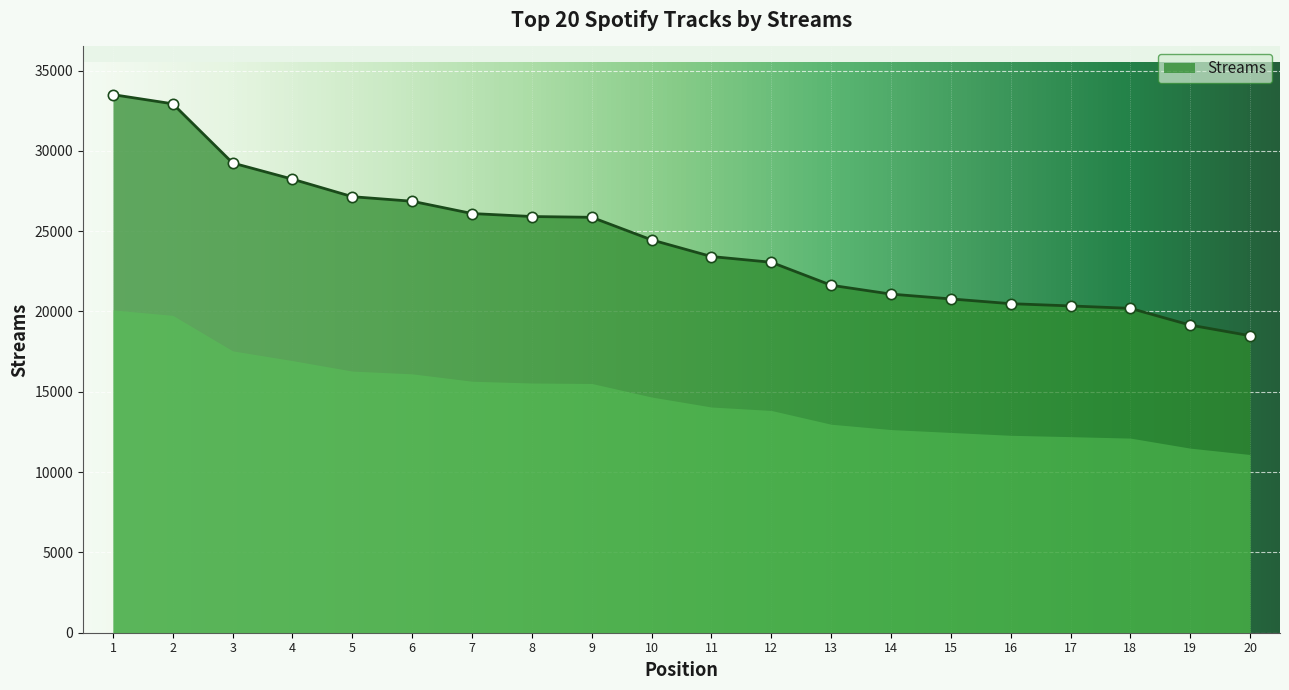

What is the change in value from 17 to 20?

-1854